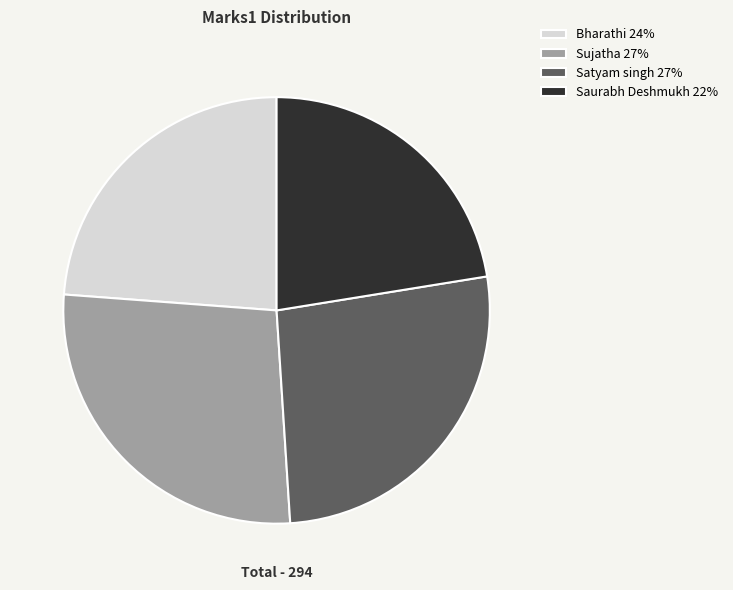

True or false: Bharathi 24% accounts for 12% of the total.

False